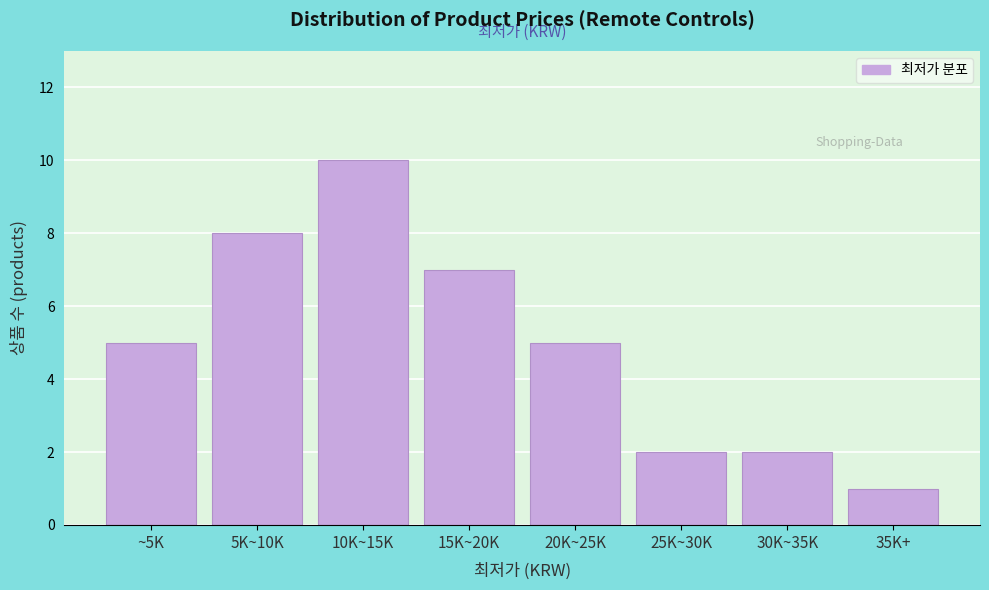

Reading left to right, list all the values displayed in this chart.

~5K=5	5K~10K=8	10K~15K=10	15K~20K=7	20K~25K=5	25K~30K=2	30K~35K=2	35K+=1